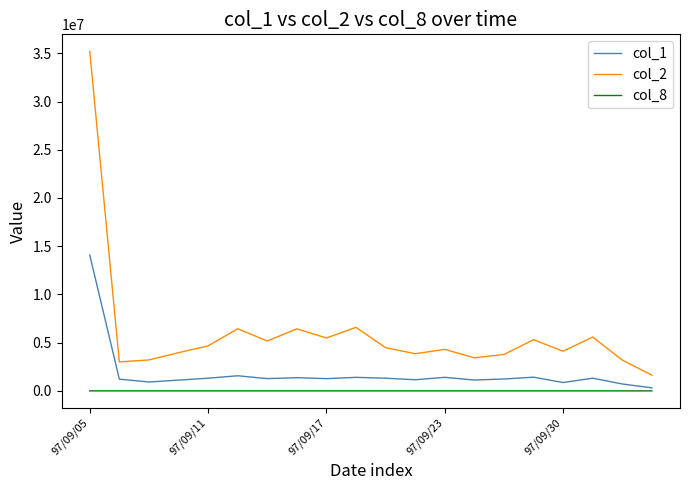

What is the greatest value displayed?

35206750